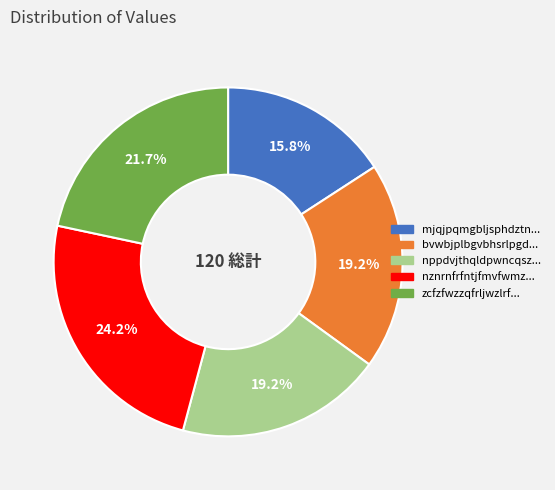

Is there any slice that represents more than half of the pie?

No